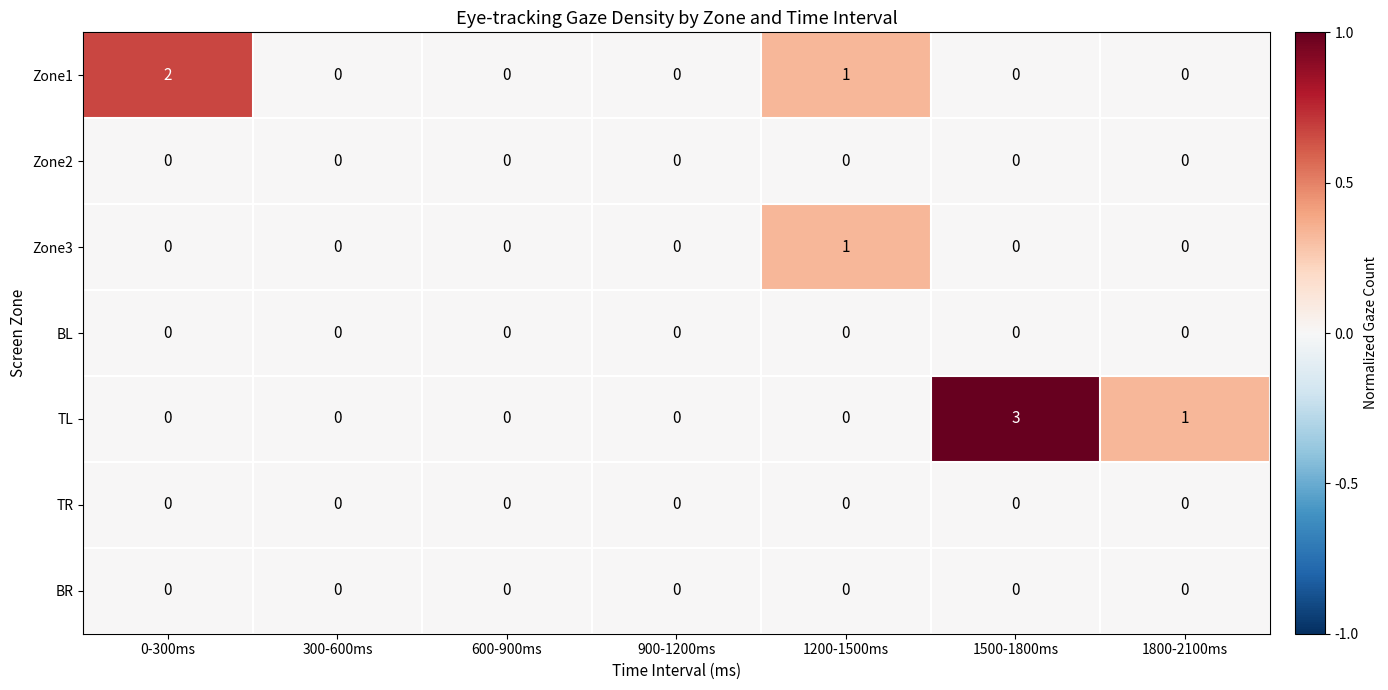

Is it true that Zone2 equals 0 at 600-900ms?

True